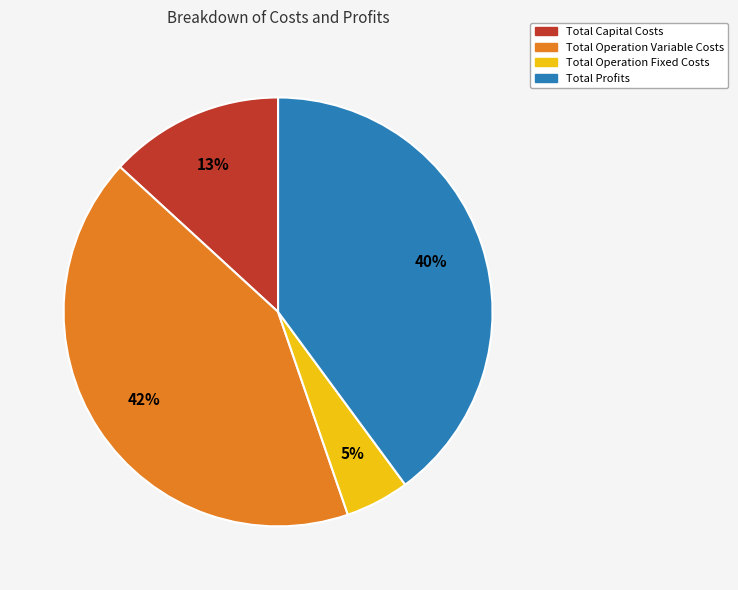

Is Total Operation Variable Costs the majority of the pie?

No